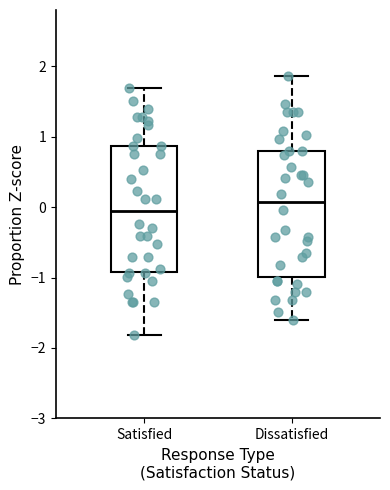

Where does the upper whisker of the box for Dissatisfied end on the y-axis? The values are not printed on the chart, so give them approximately, as read against the axis.

1.9